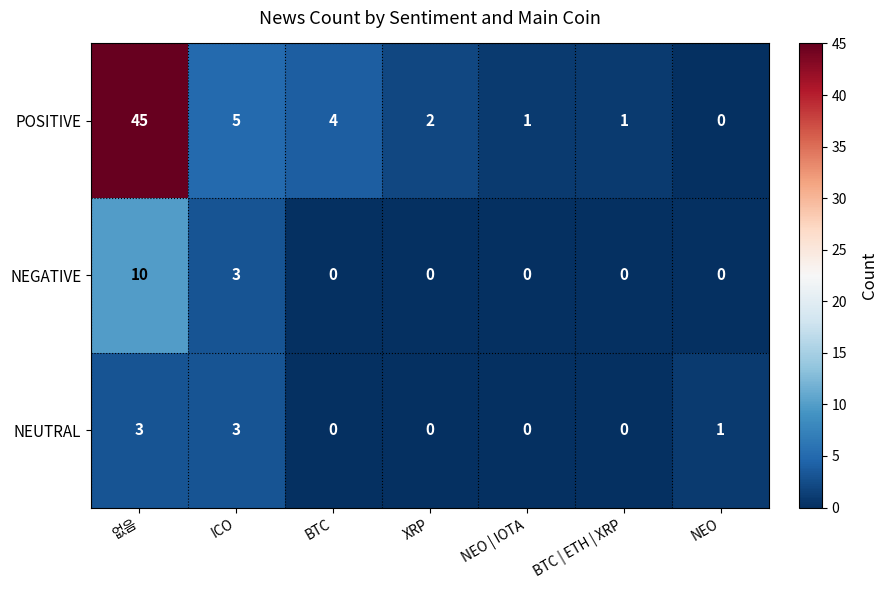

Where is NEUTRAL nearest to the value 1?

NEO